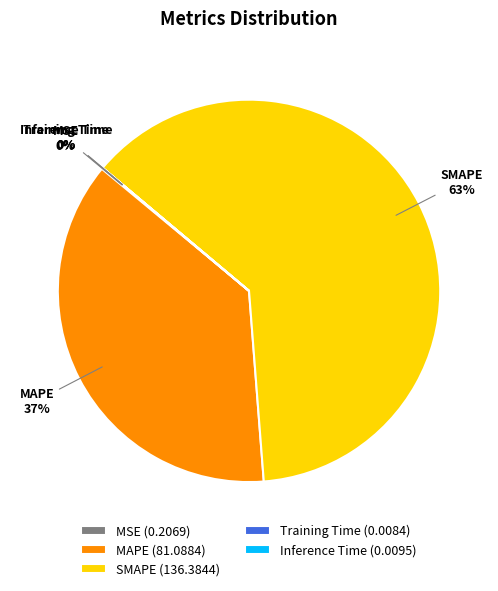

What percentage is the MAPE slice, to the nearest percent?

37%